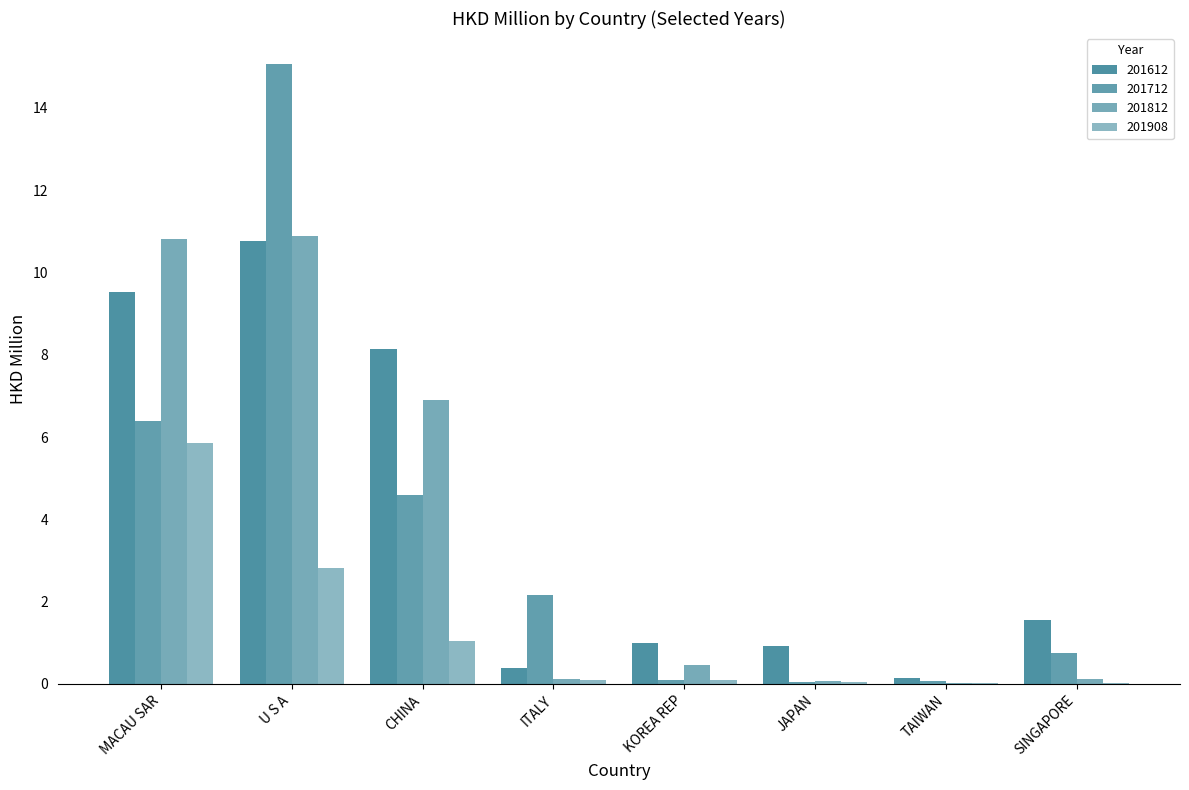

What is the sum of the 201612 values at U S A and ITALY?

11.2